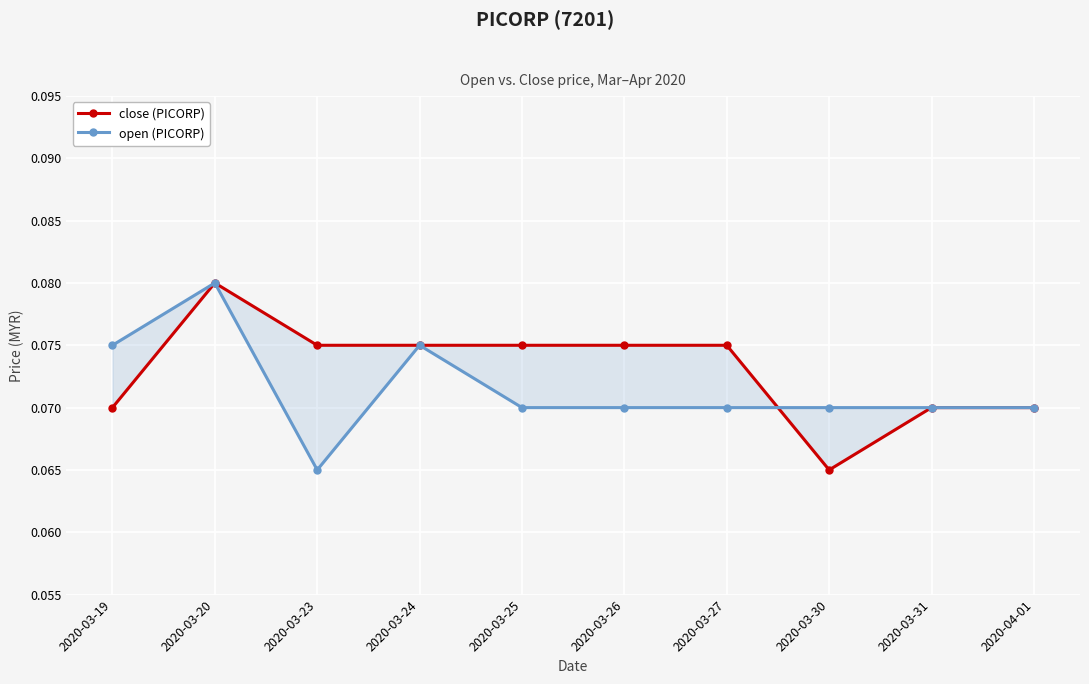

Which series has the widest spread of values?

close (PICORP)